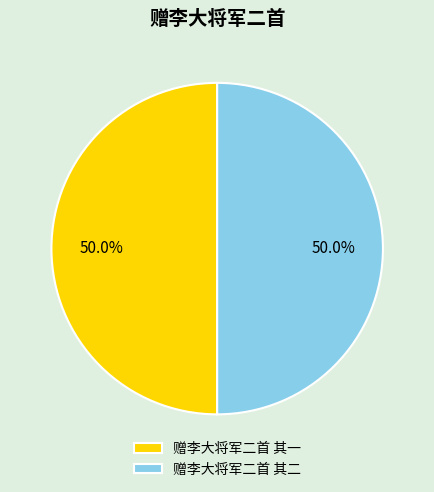

To the nearest percent, what portion does 赠李大将军二首 其一 represent?

50%